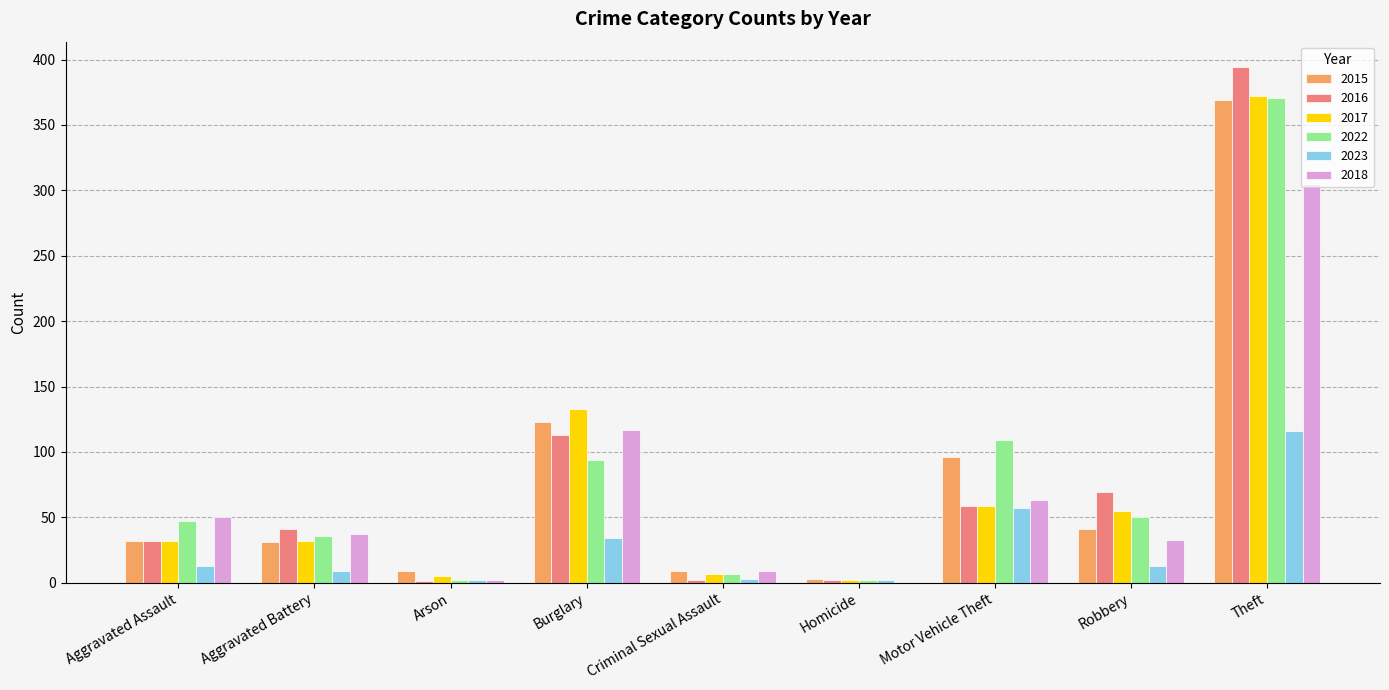

Is it true that 2016 equals 89 at Motor Vehicle Theft?

False